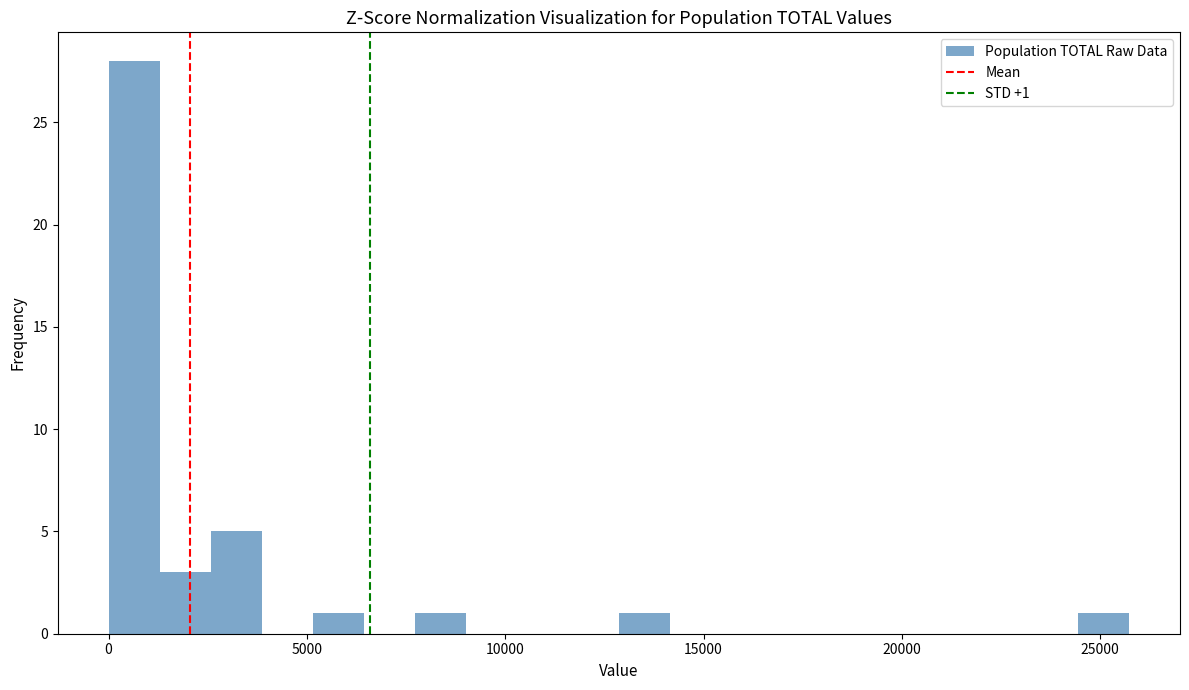

Around what value on the x-axis is the tallest bar? Give the approximate position of its centre, as read against the axis.

500